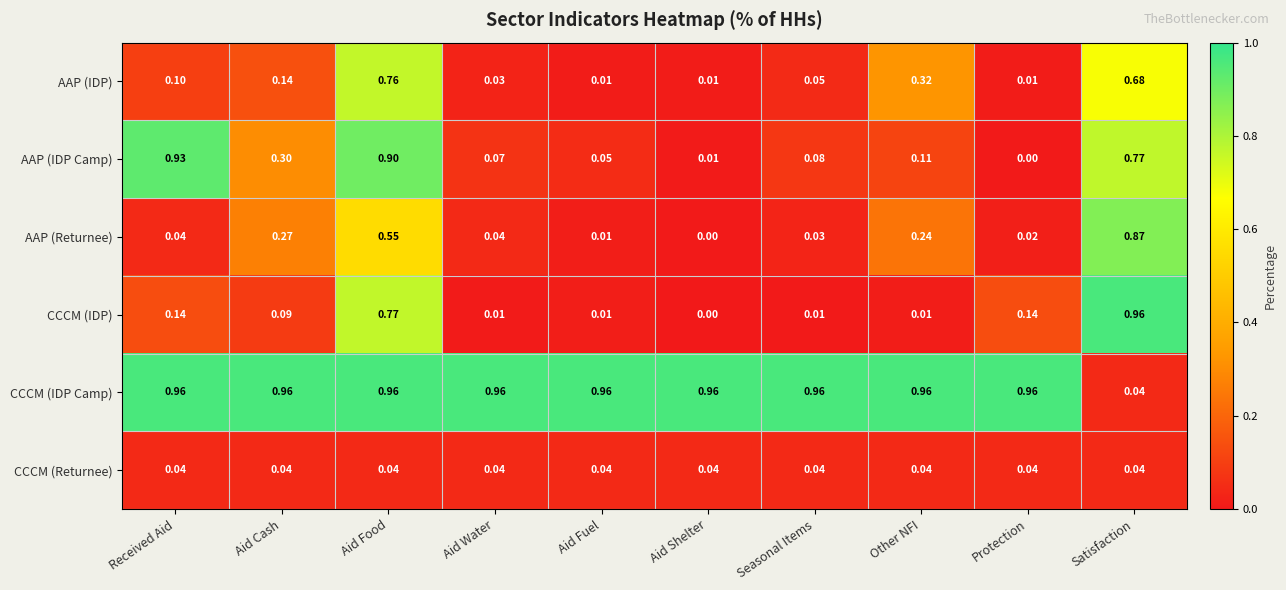

Which series has the largest range (max minus min)?

CCCM (IDP)